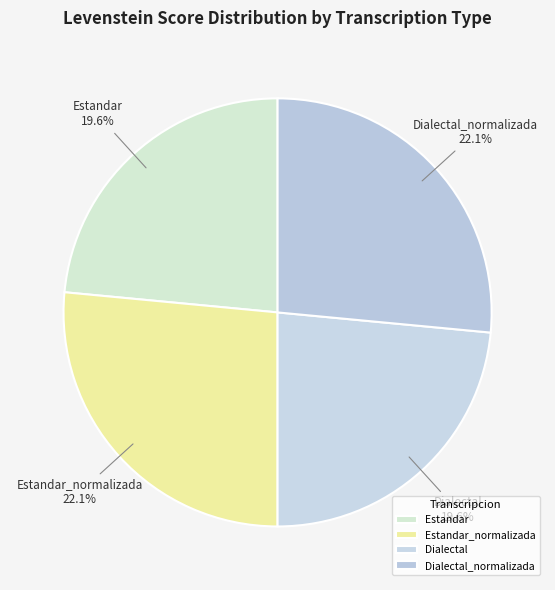

What is the largest slice in the pie chart?

Estandar_normalizada